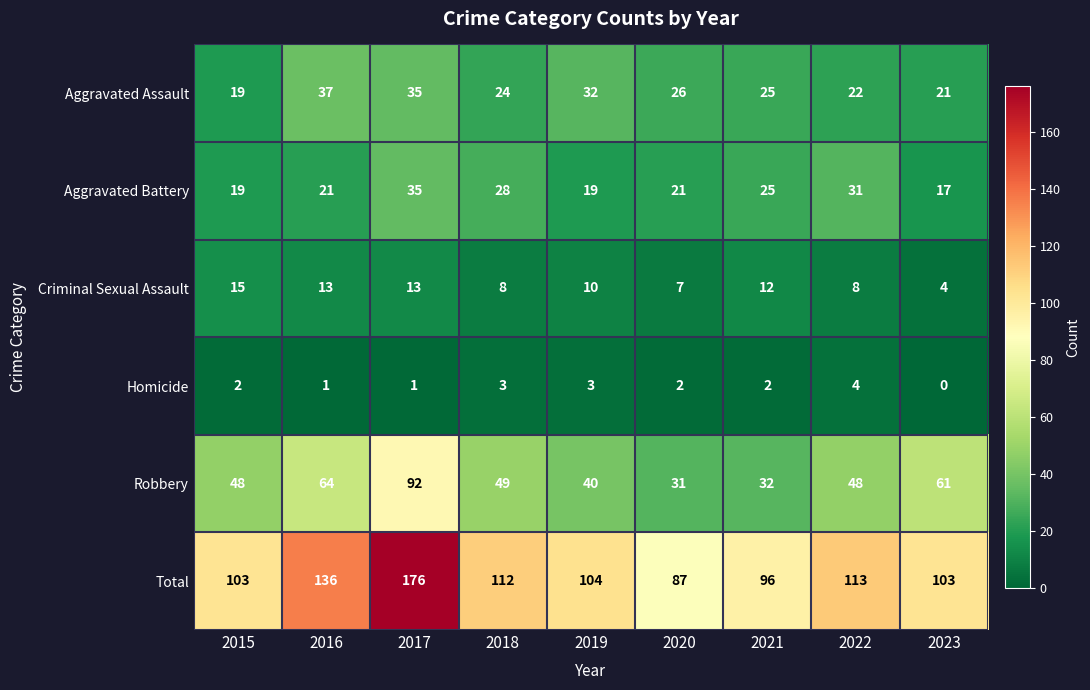

What is the sum of all Criminal Sexual Assault values?

90